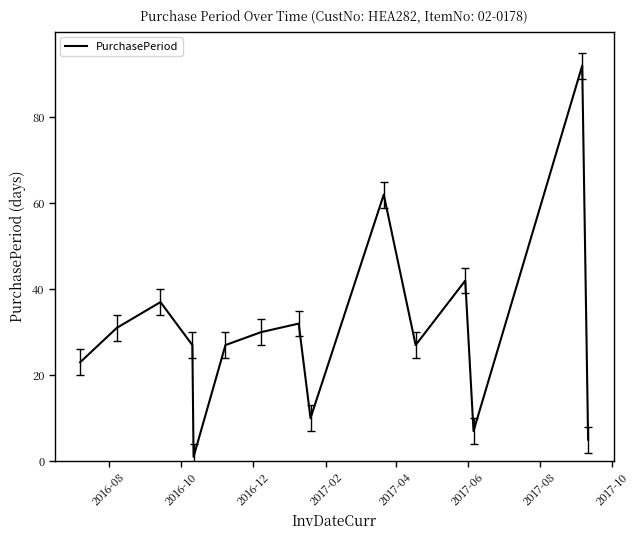

What is the greatest value displayed?

92